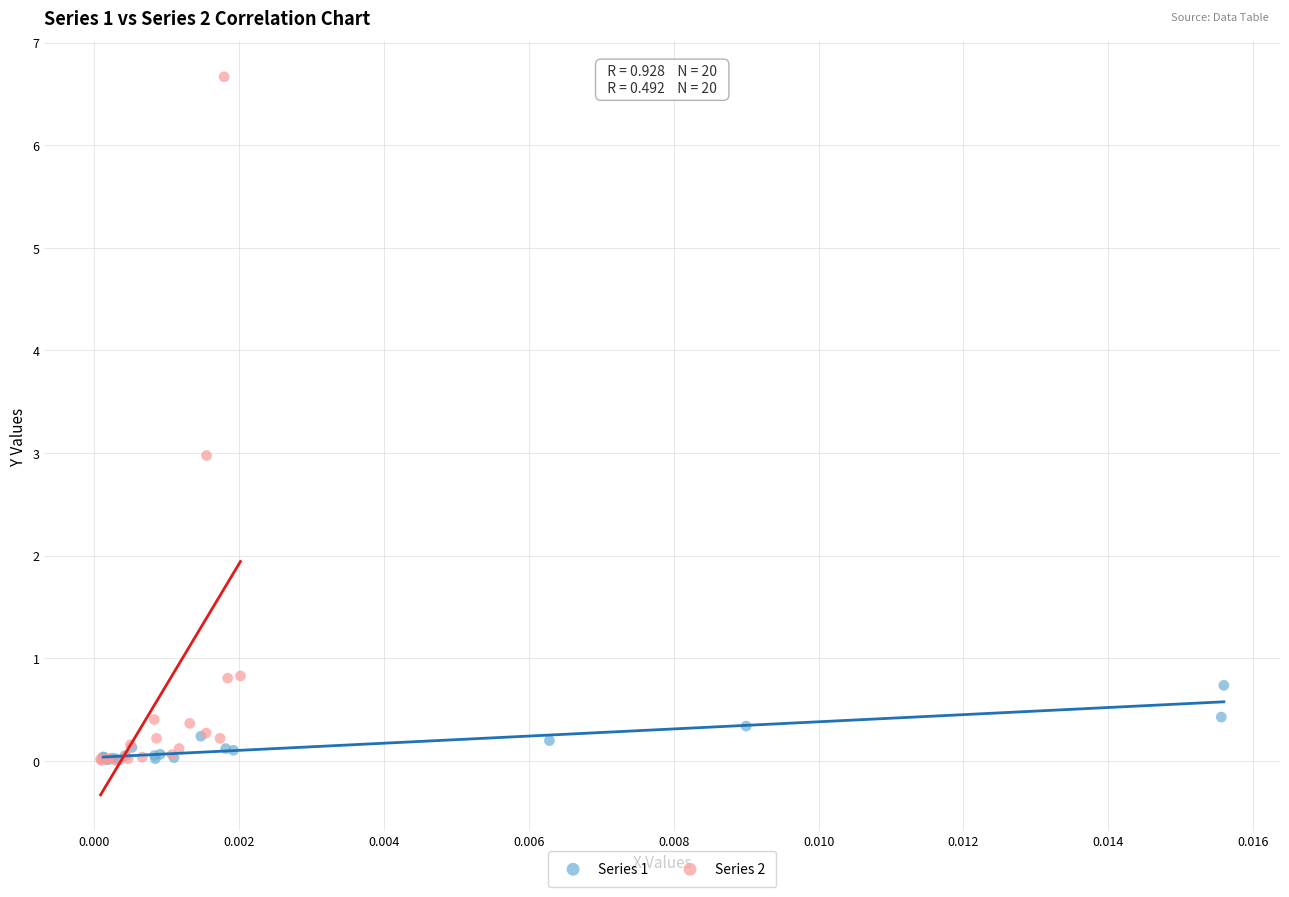

What are all the series names shown in the legend?

Series 1, Series 2